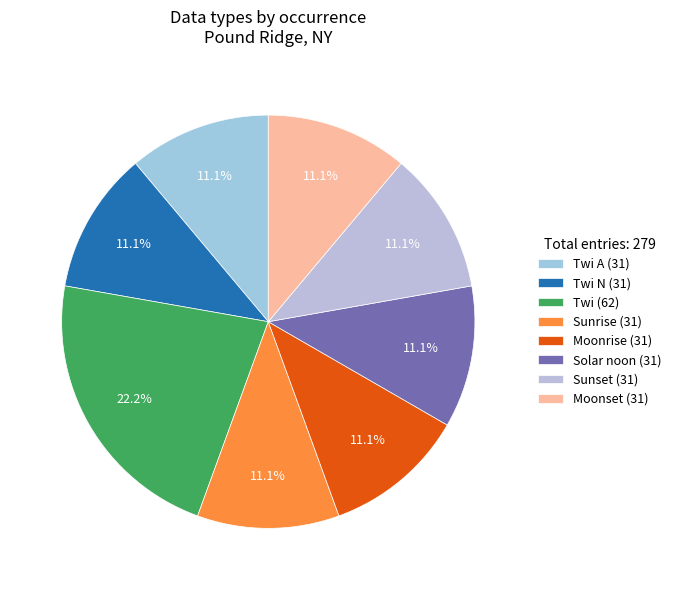

Which slice is the smallest?

Sunrise